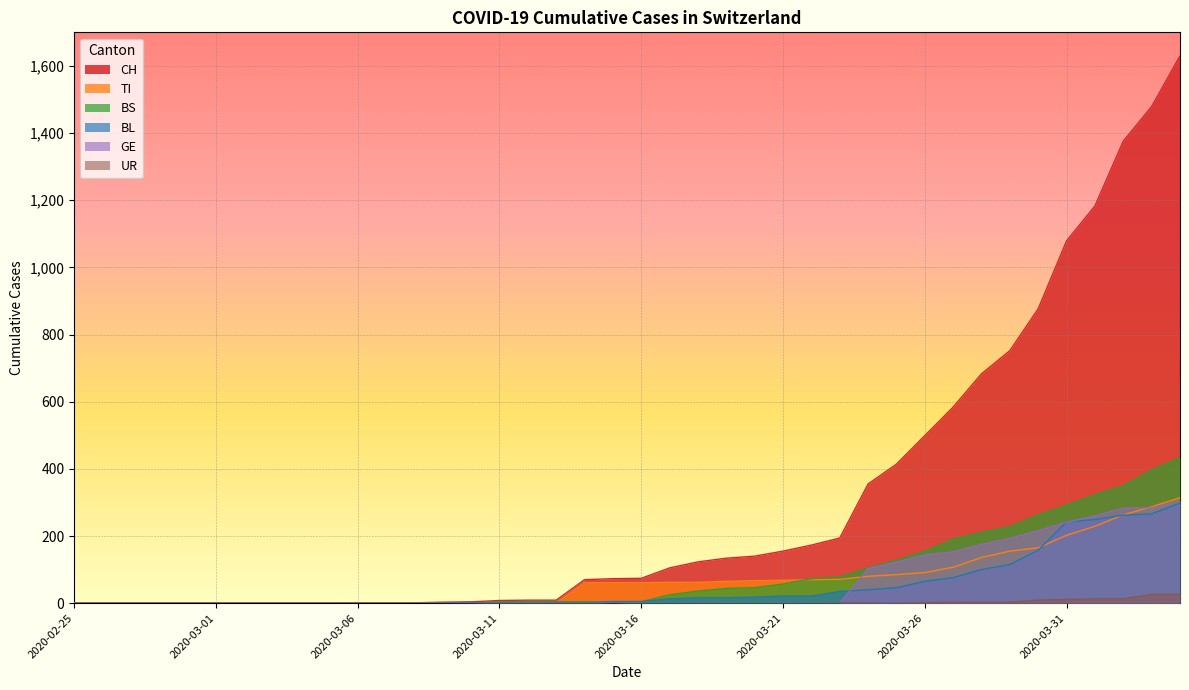

What is the total value across all series at 2020-03-12?

15